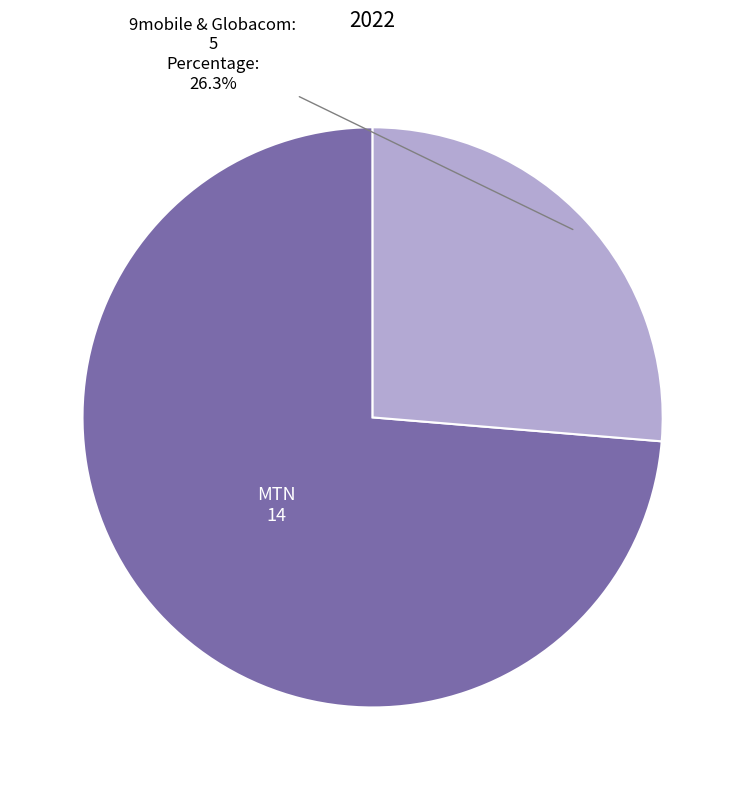

Count the number of slices in the pie.

2